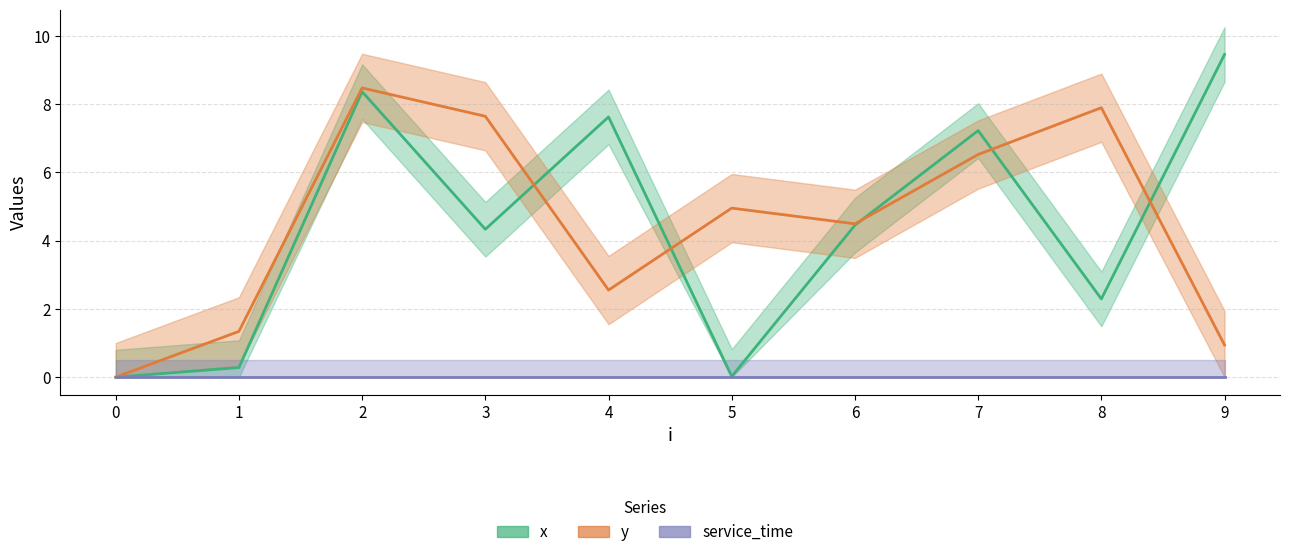

What is the difference between the maximum and minimum values in the y series?

8.5